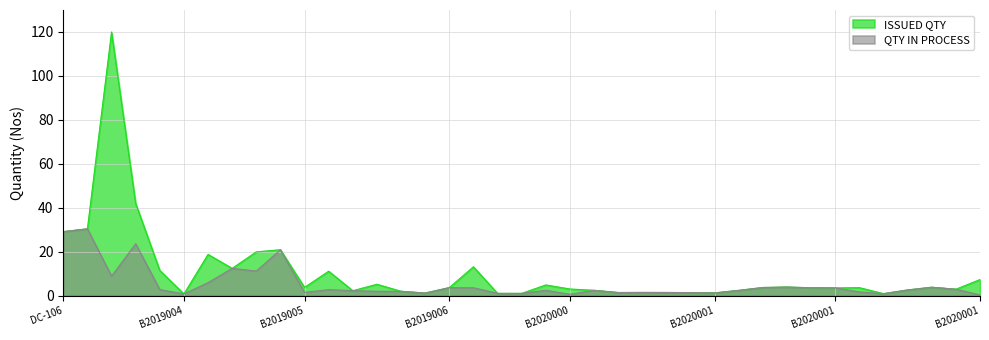

Which series has the largest total across all categories?

ISSUED QTY